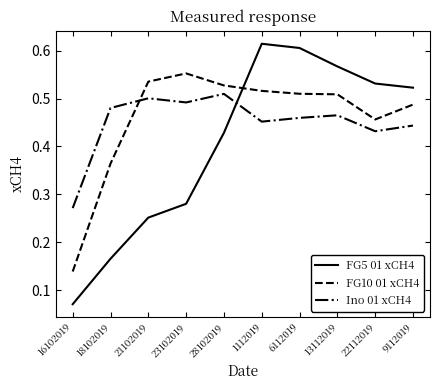

What are all the series names shown in the legend?

FG5 01 xCH4, FG10 01 xCH4, Ino 01 xCH4